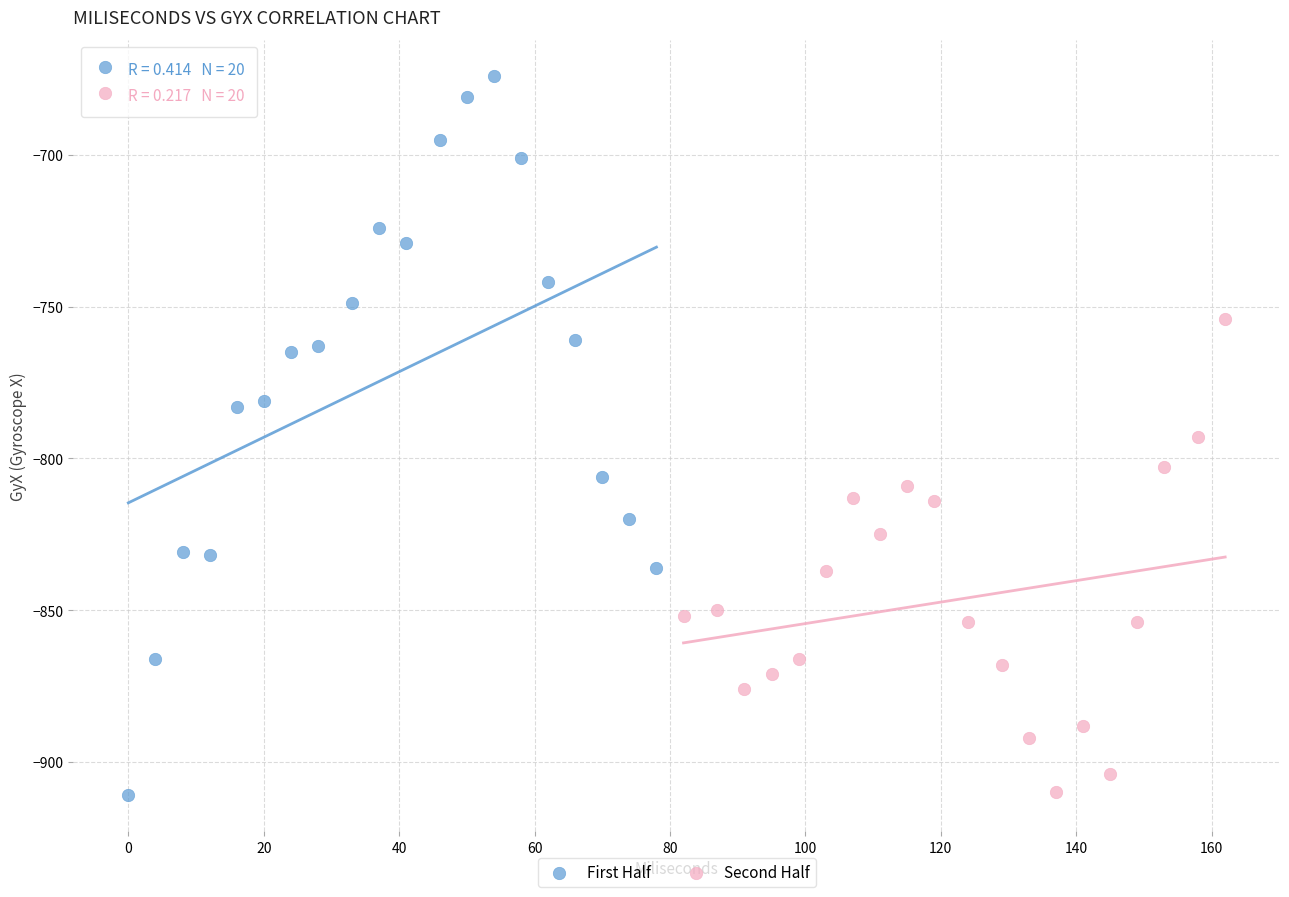

Which series has the largest Y range (max minus min)?

First Half